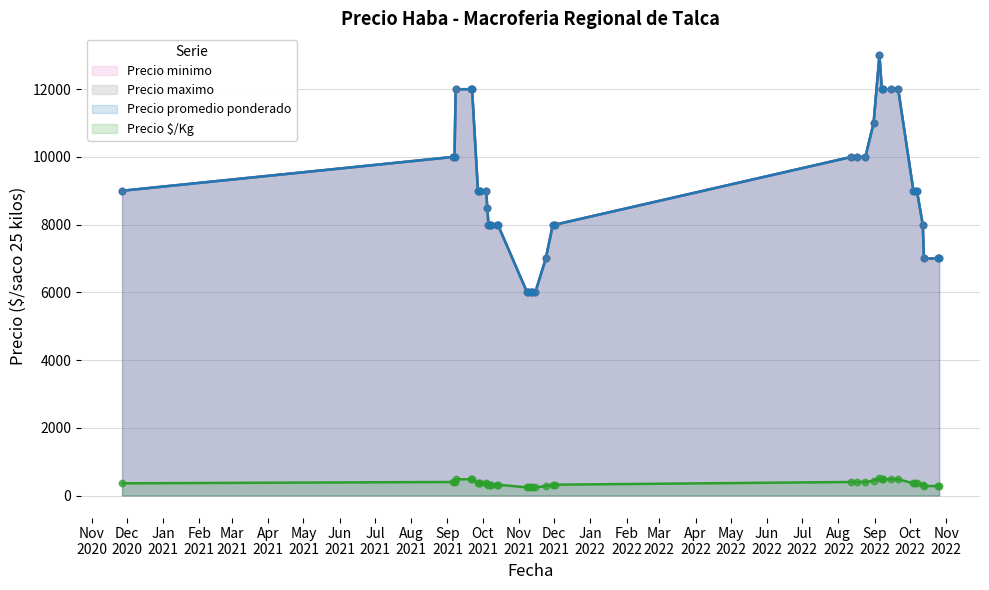

Which series has the largest Y range (max minus min)?

Precio minimo